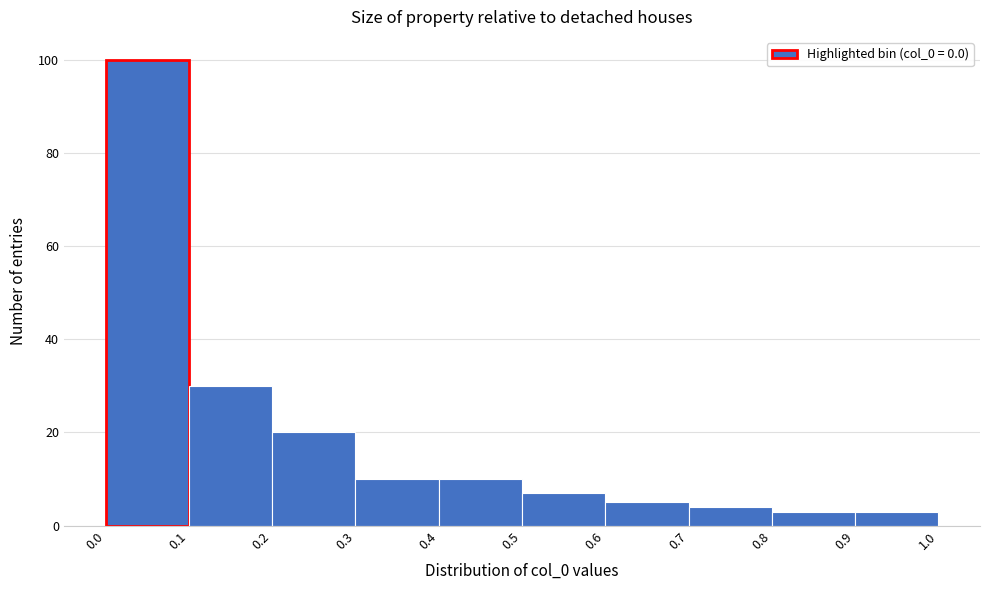

How tall is the bar that spans 0.7 to 0.8 on the x-axis? The values are not printed on the chart, so give them approximately, as read against the axis.

4